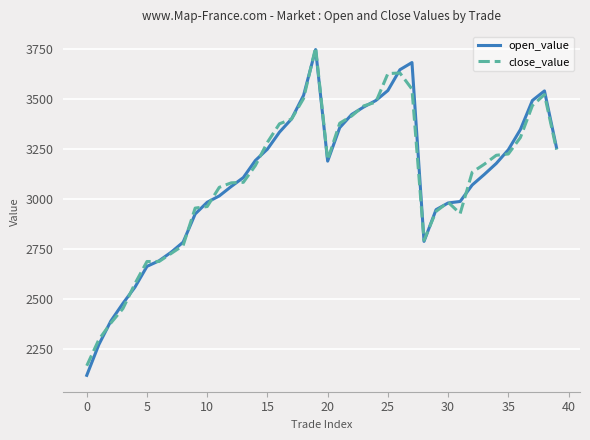

What is the minimum value for close_value?

2166.4